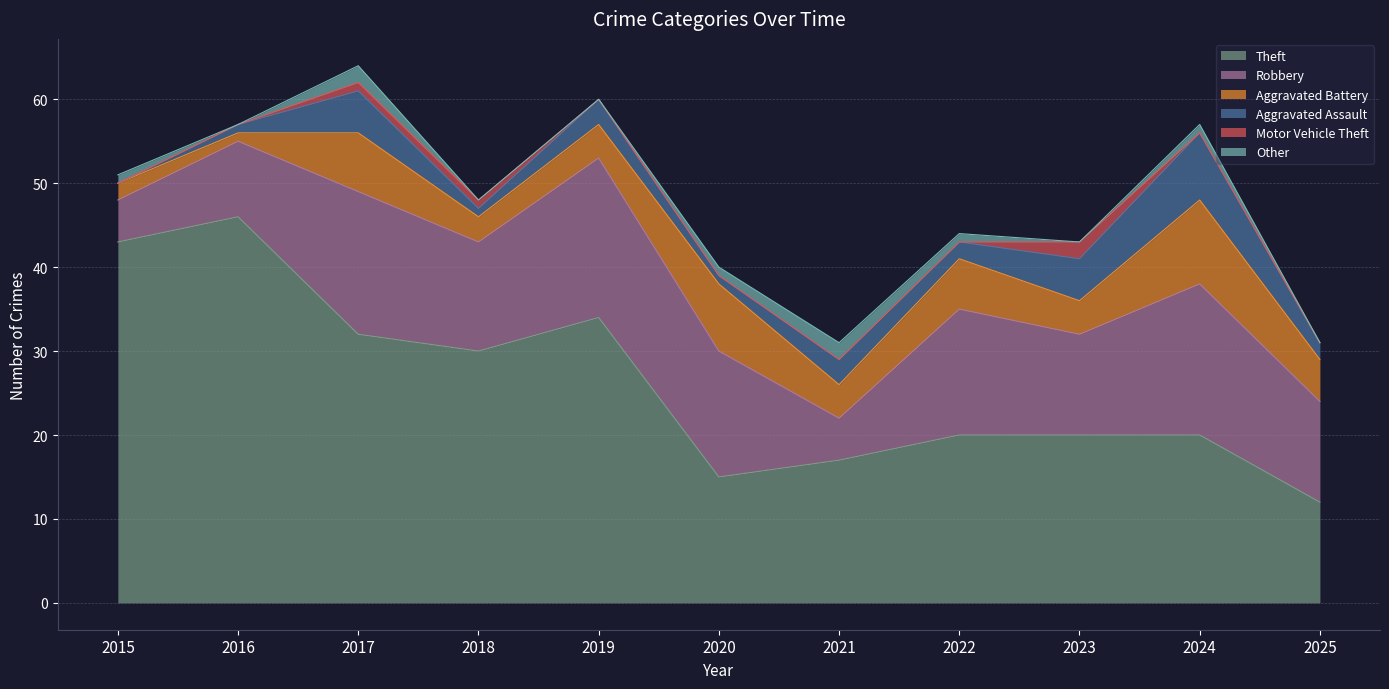

Reading left to right, extract all data points from this chart.

Theft: 2015=43	2016=46	2017=32	2018=30	2019=34	2020=15	2021=17	2022=20	2023=20	2024=20	2025=12
Robbery: 2015=5	2016=9	2017=17	2018=13	2019=19	2020=15	2021=5	2022=15	2023=12	2024=18	2025=12
Aggravated Battery: 2015=2	2016=1	2017=7	2018=3	2019=4	2020=8	2021=4	2022=6	2023=4	2024=10	2025=5
Aggravated Assault: 2015=0	2016=1	2017=5	2018=1	2019=3	2020=1	2021=3	2022=2	2023=5	2024=8	2025=2
Motor Vehicle Theft: 2015=0	2016=0	2017=1	2018=1	2019=0	2020=0	2021=0	2022=0	2023=2	2024=0	2025=0
Other: 2015=1	2016=0	2017=2	2018=0	2019=0	2020=1	2021=2	2022=1	2023=0	2024=1	2025=0